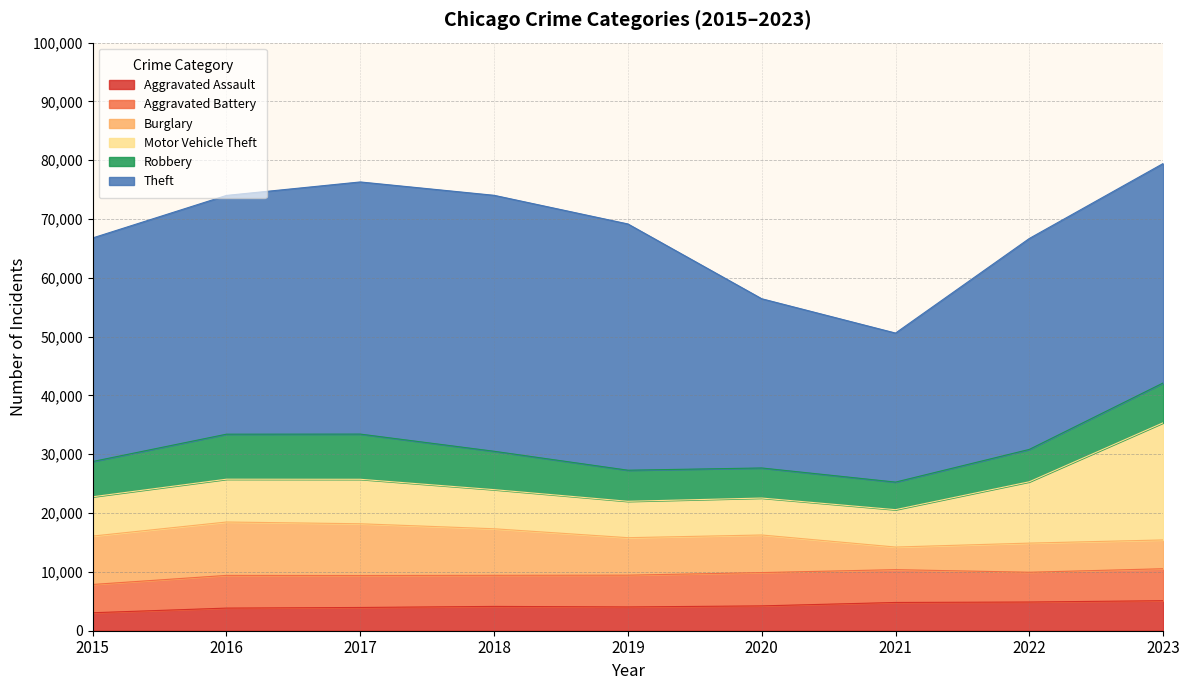

At 2021, list the series in order from smallest to largest.

Burglary, Robbery, Aggravated Assault, Aggravated Battery, Motor Vehicle Theft, Theft